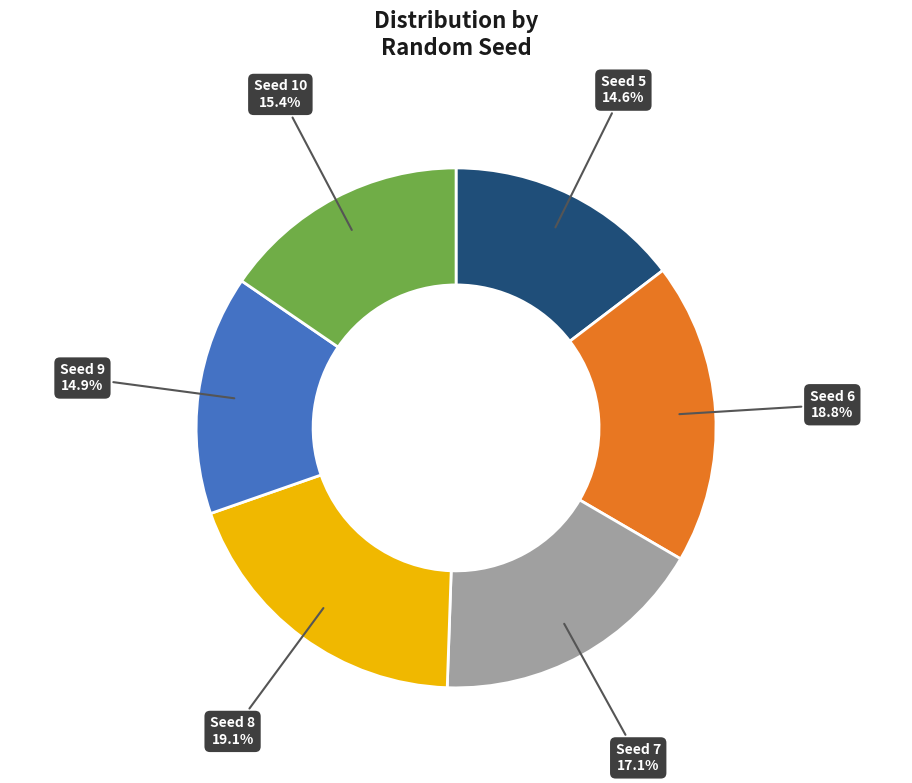

Approximately how many times larger is the value at Seed 7 compared to Seed 5?

1.2